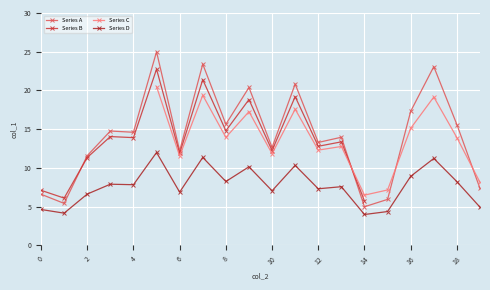

How many interior local valleys (lower than both neighbors) does the data have?

7